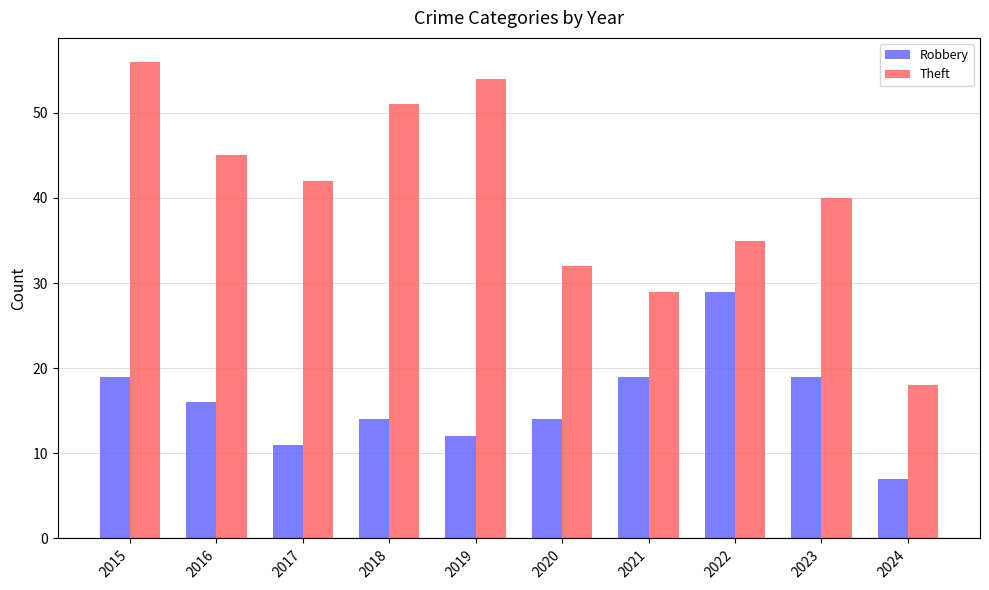

What is the smallest value displayed?

7